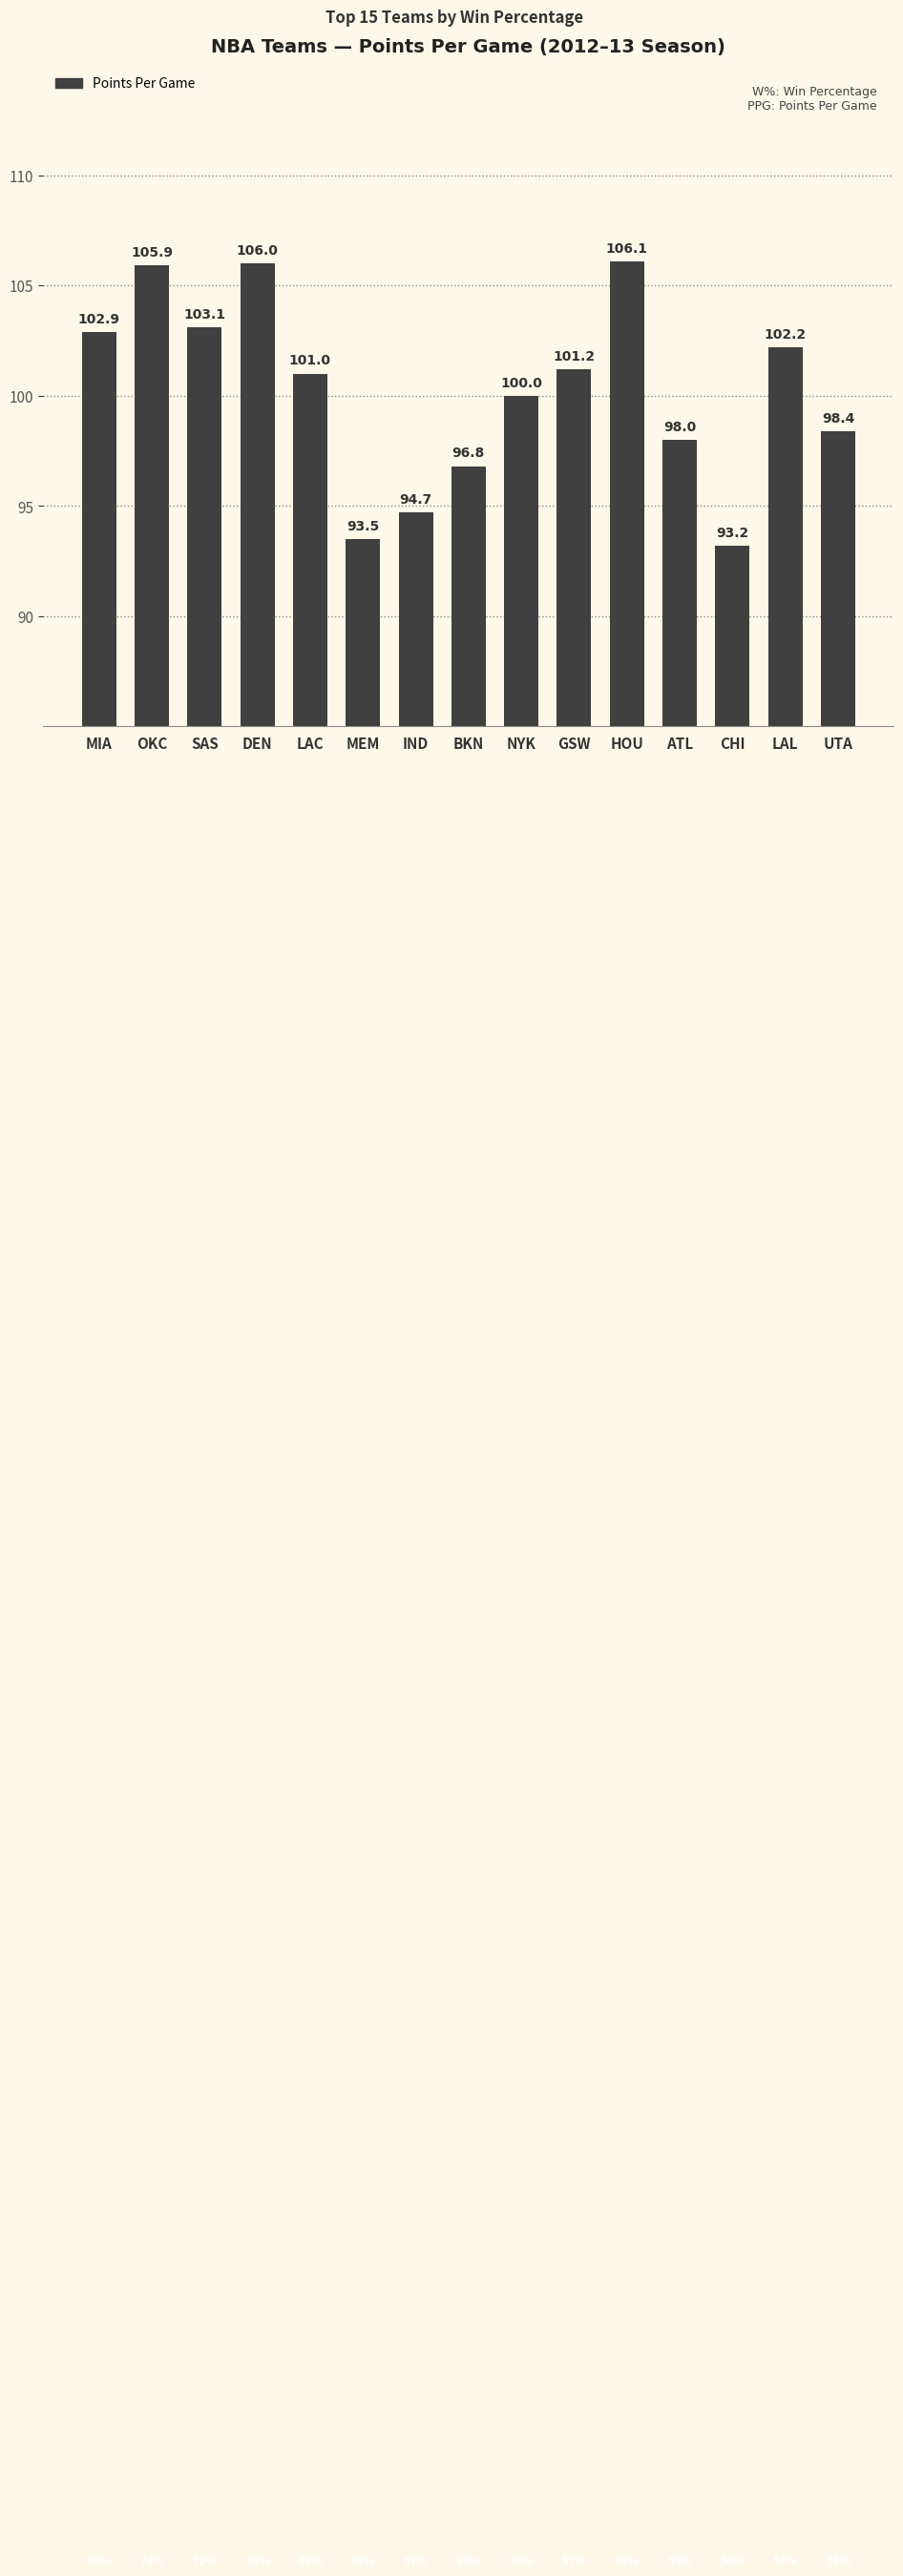

At which label does the data first exceed 101?

MIA